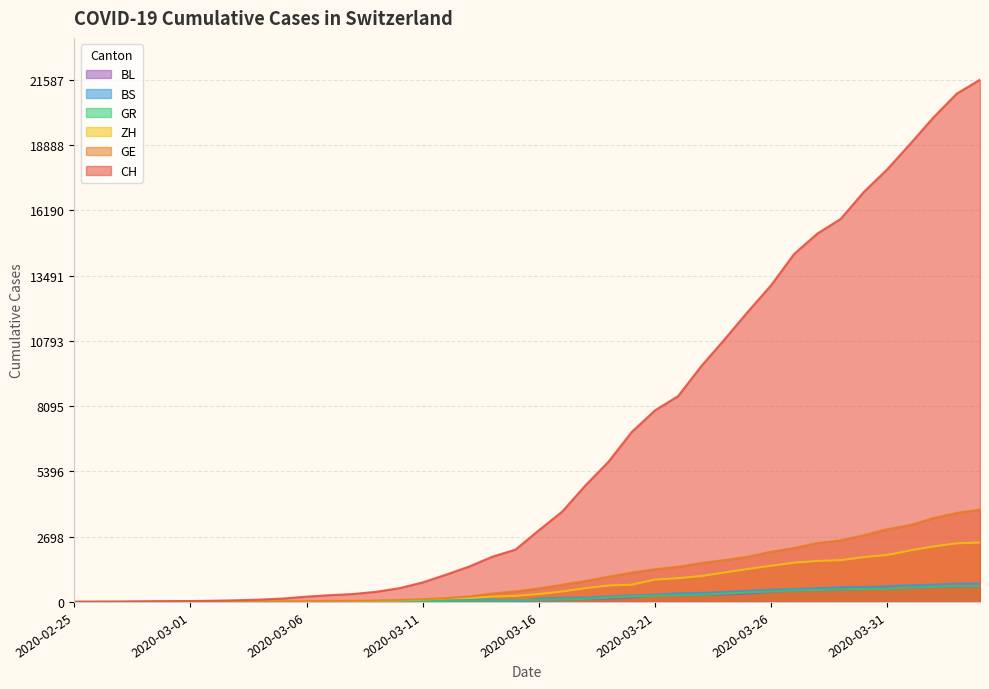

What is the label of the 7th point from the left?

2020-03-02